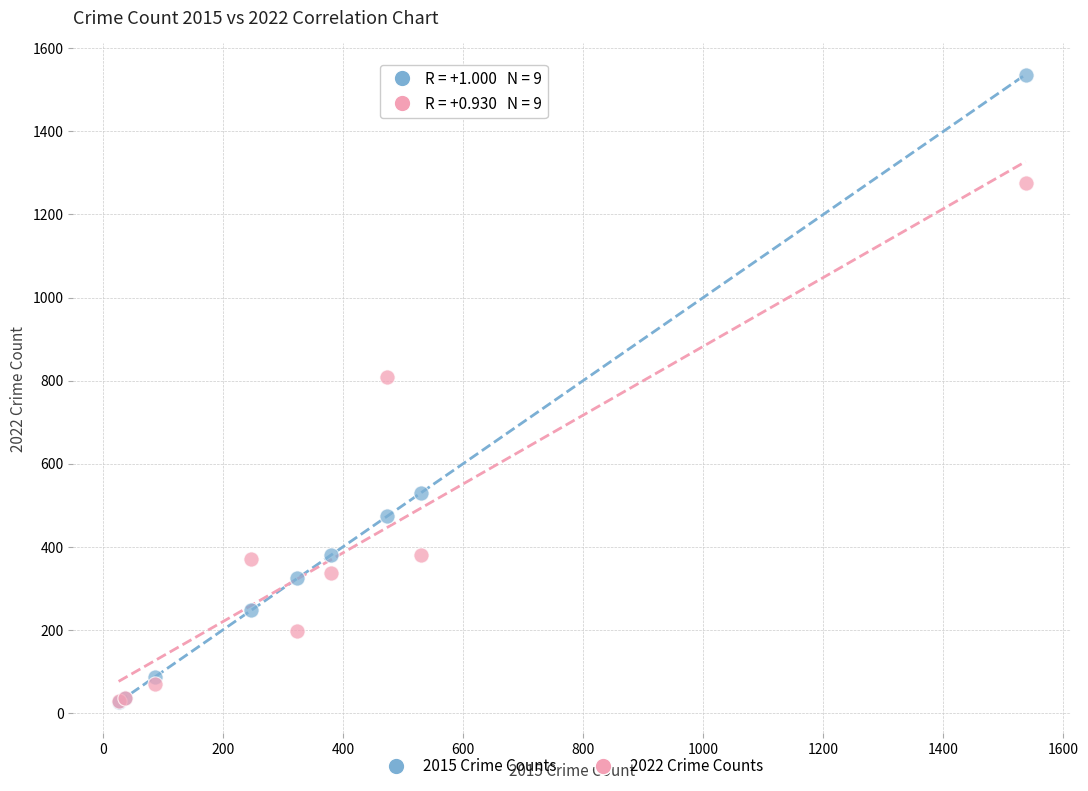

In the 2022 Crime Counts series, what Y value is closest to 652?

808